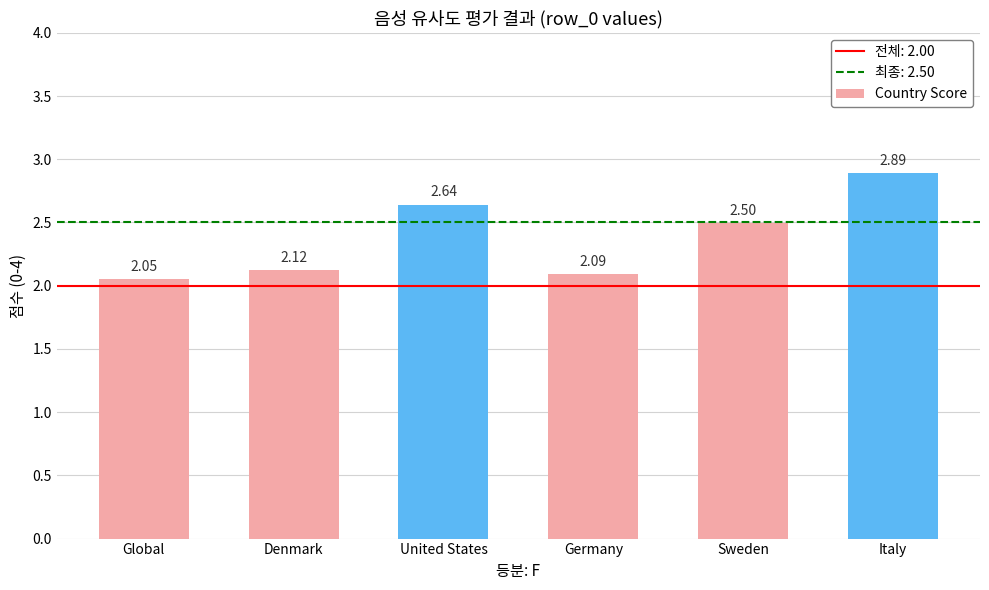

What is the label of the 3rd bar from the left?

United States